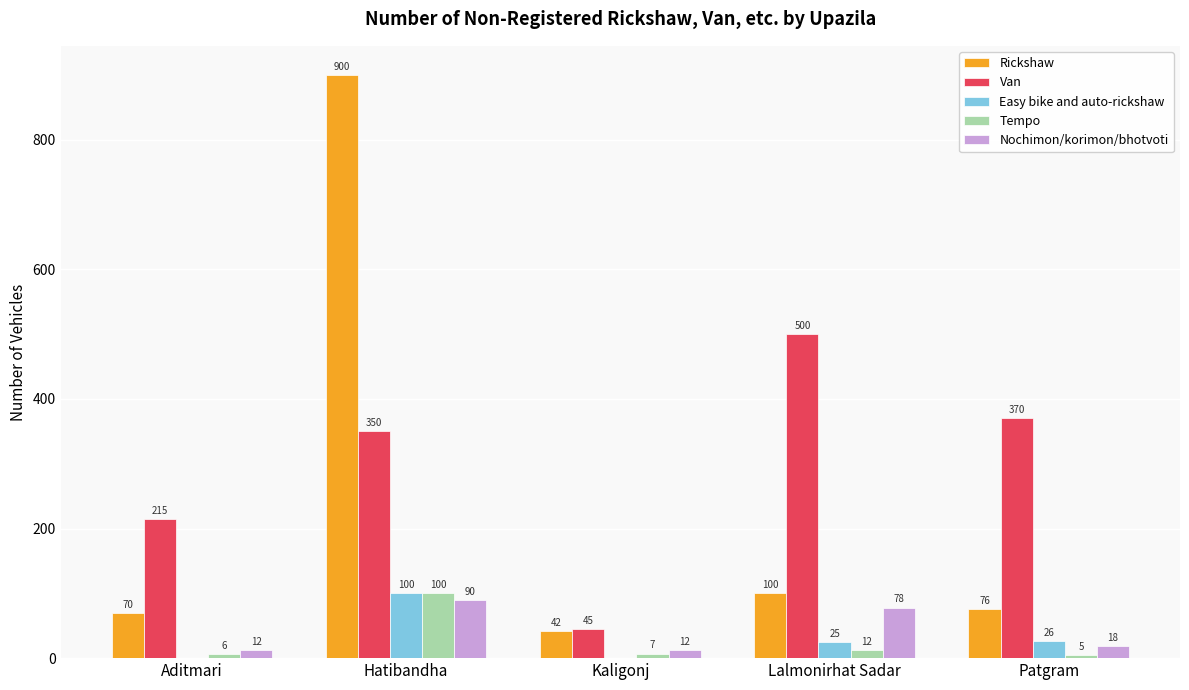

Is it true that Rickshaw equals 76 at Patgram?

True